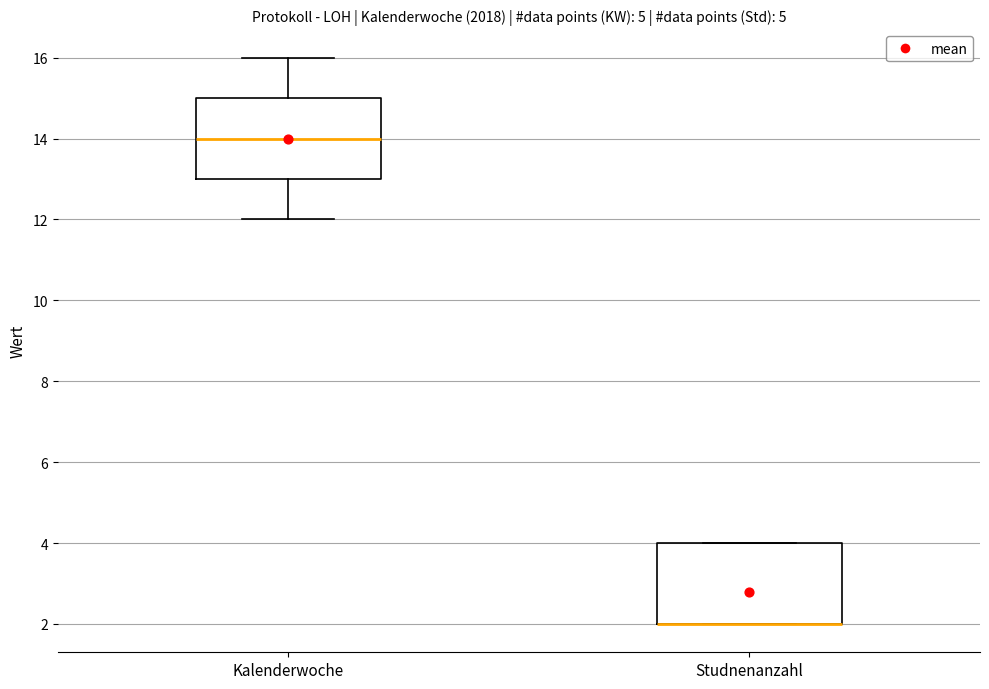

Reading left to right, transcribe this box plot: for each box, give where its median line is, the range the box spans, and where its two whiskers end, as read against the y-axis. The values are not printed on the chart, so give them approximately, as read against the axis.

Kalenderwoche: median 14, box 13 to 15, whiskers 12 to 16
Studnenanzahl: median 2 (drawn on the box's lower edge), box 2 to 4, whiskers 2 to 4